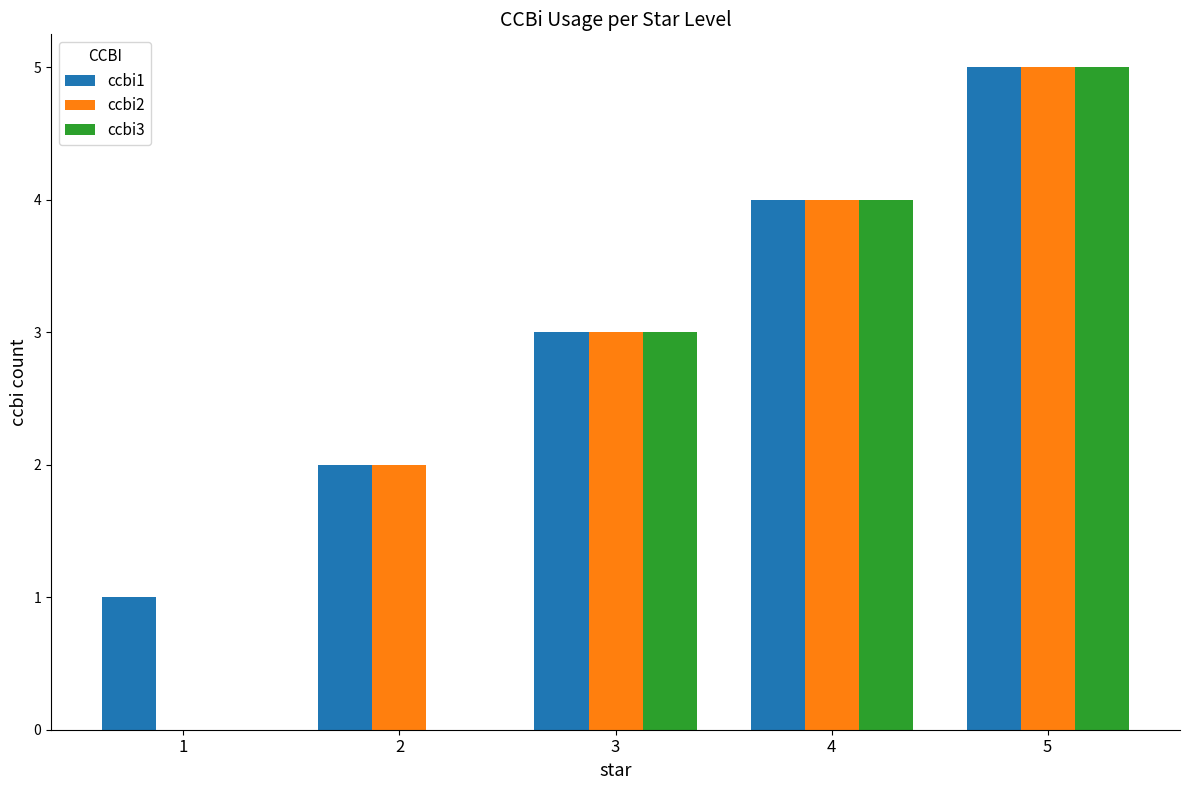

What is the greatest value displayed?

5